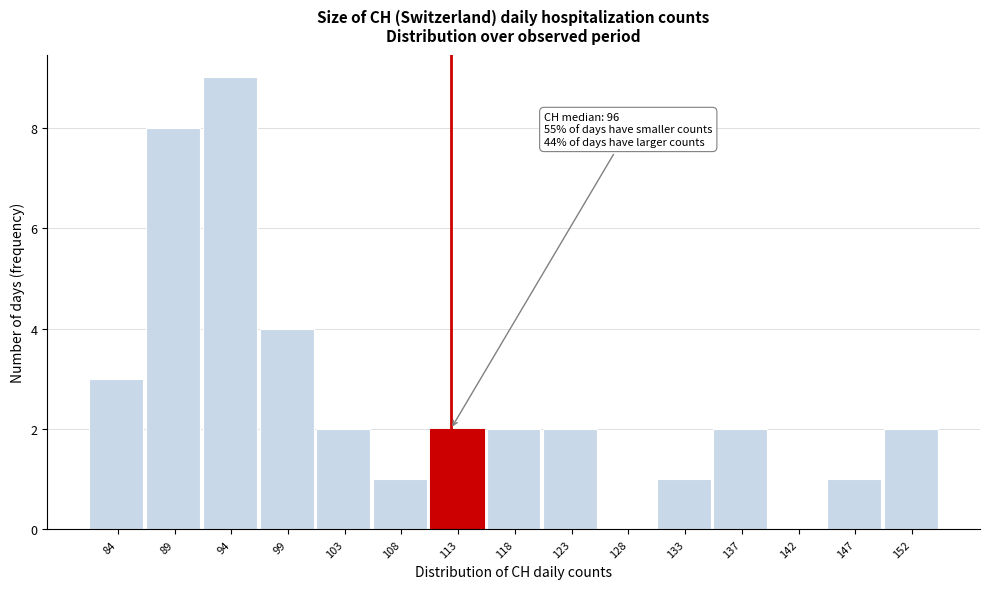

Reading left to right, transcribe all the data shown in this chart.

84=3	89=8	94=9	99=4	103=2	108=1	113=2	118=2	123=2	128=0	133=1	137=2	142=0	147=1	152=2